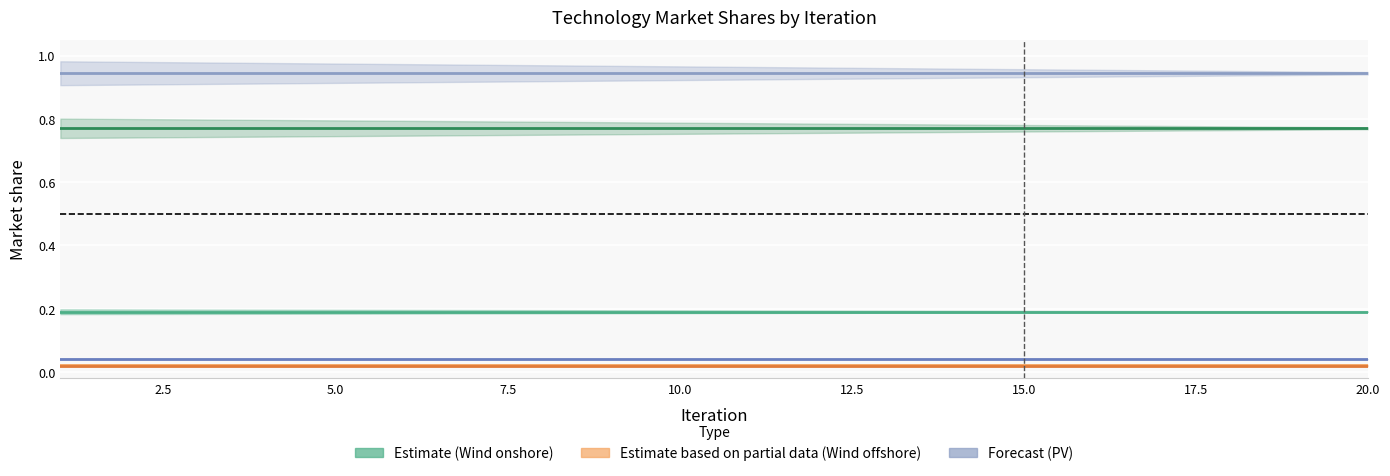

Is this an area chart (filled region under the line)?

No